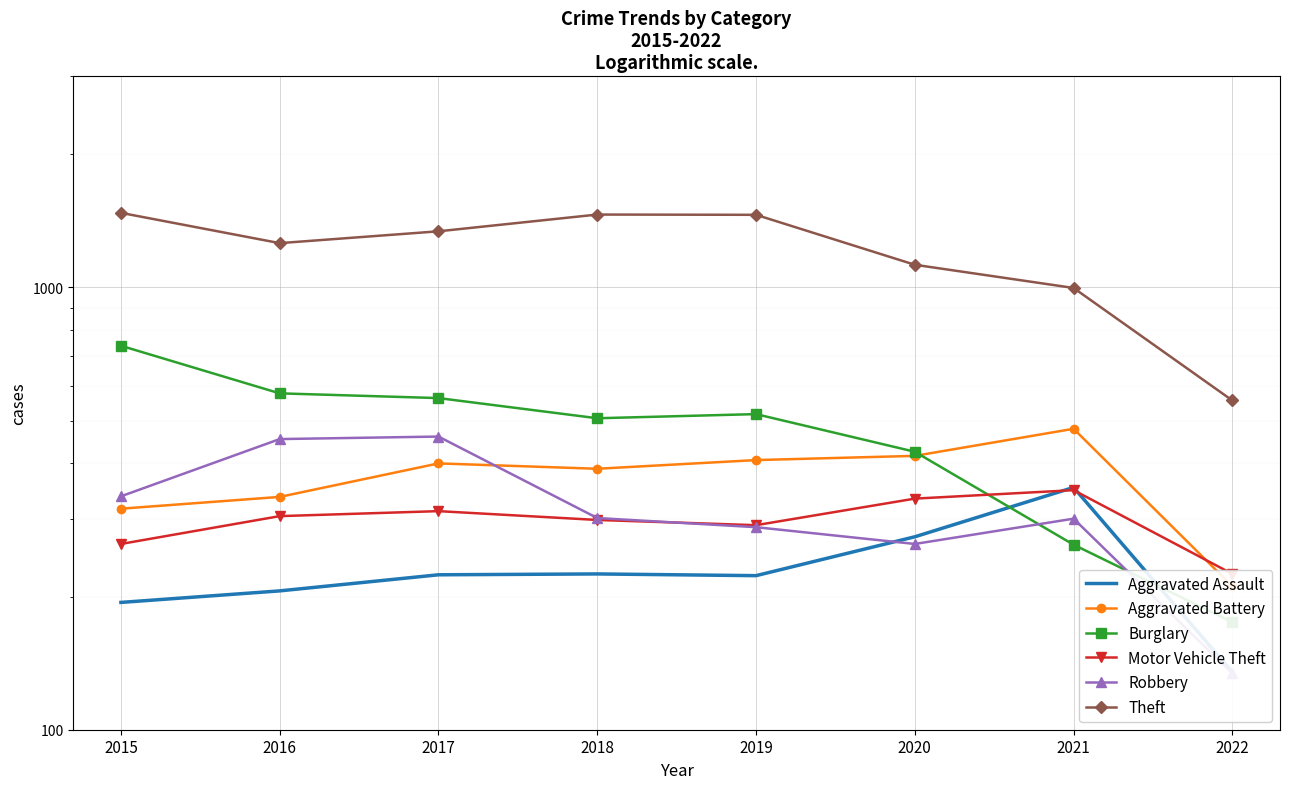

How many values in the Aggravated Battery series are below 400?

4